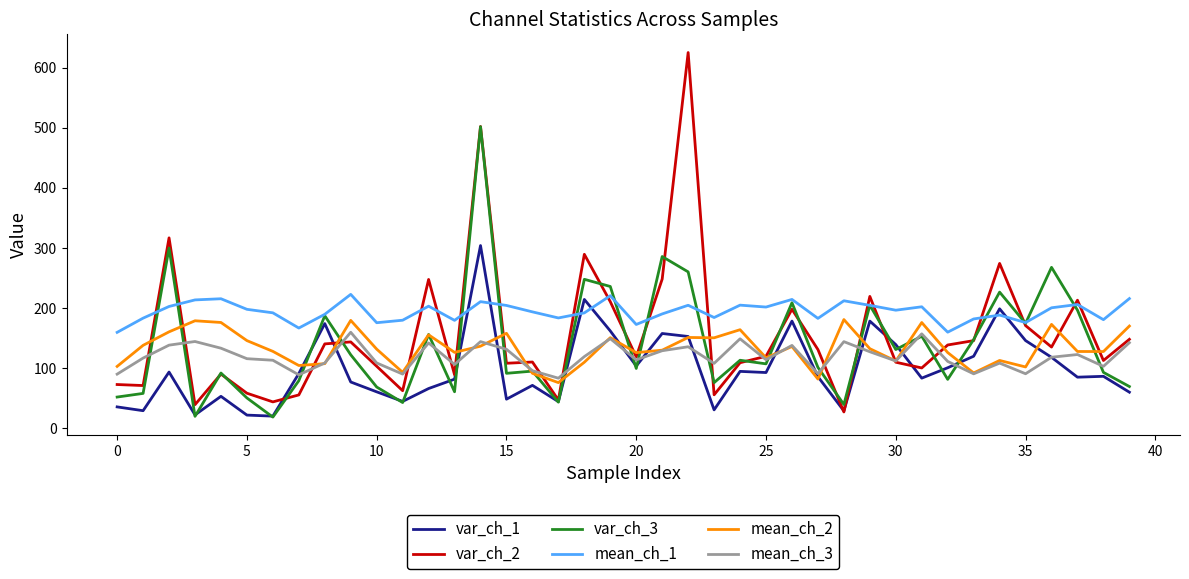

What is the average value of the mean_ch_3 series?

119.8